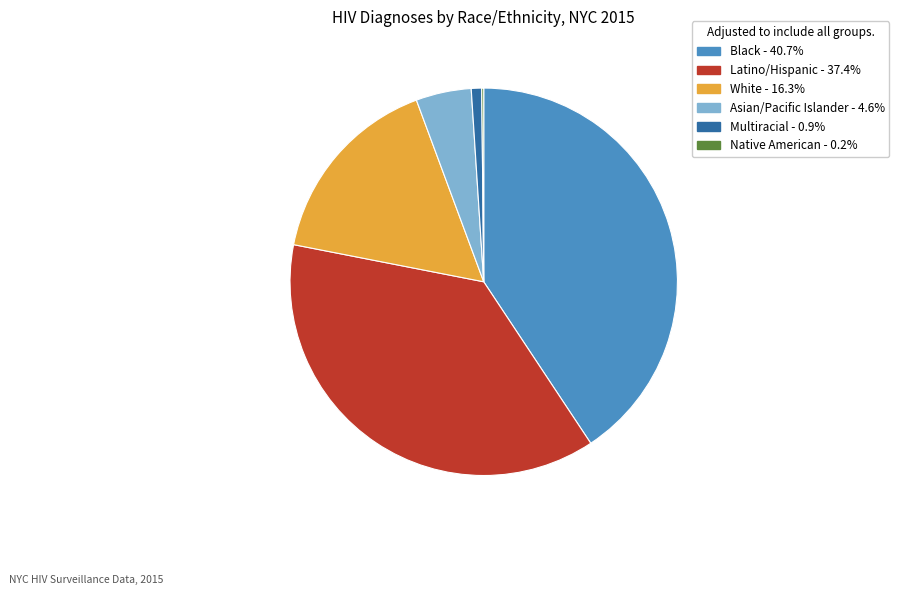

The Latino/Hispanic slice represents 37% of the pie. True or false?

True